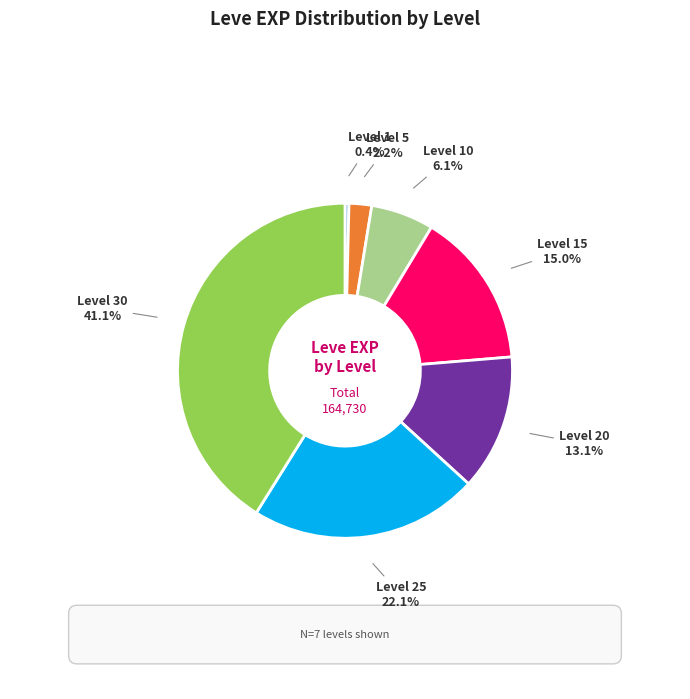

What portion of the pie excludes Level 20?

86.9%